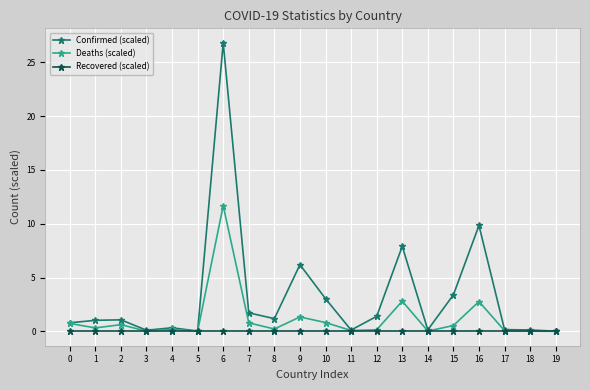

Is it true that Confirmed (scaled) equals 0.0 at 19?

True